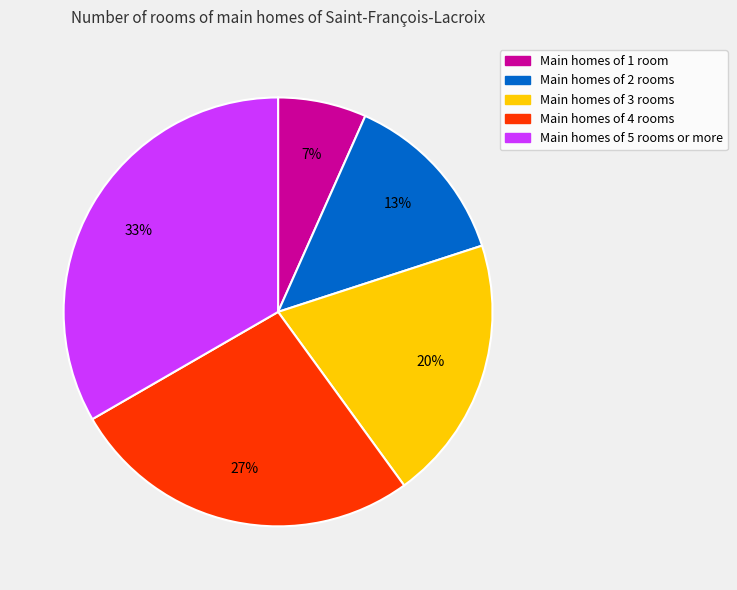

Count the number of slices in the pie.

5